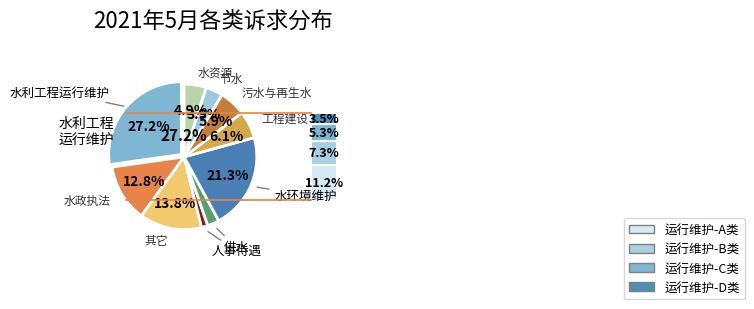

Which slice is the smallest?

人事待遇